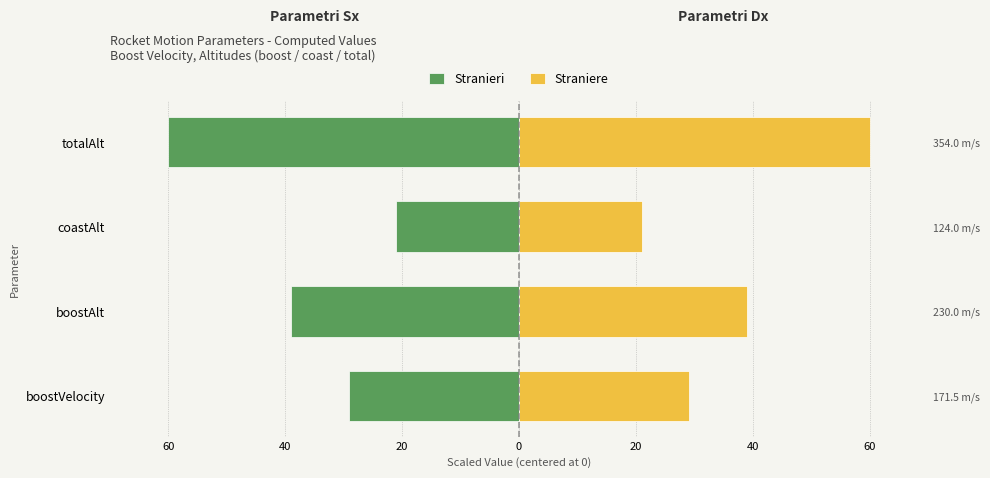

Reading left to right, what are all the values shown in this chart?

Stranieri: -29.1	-39.0	-21.0	-60.0
Straniere: 29.1	39.0	21.0	60.0